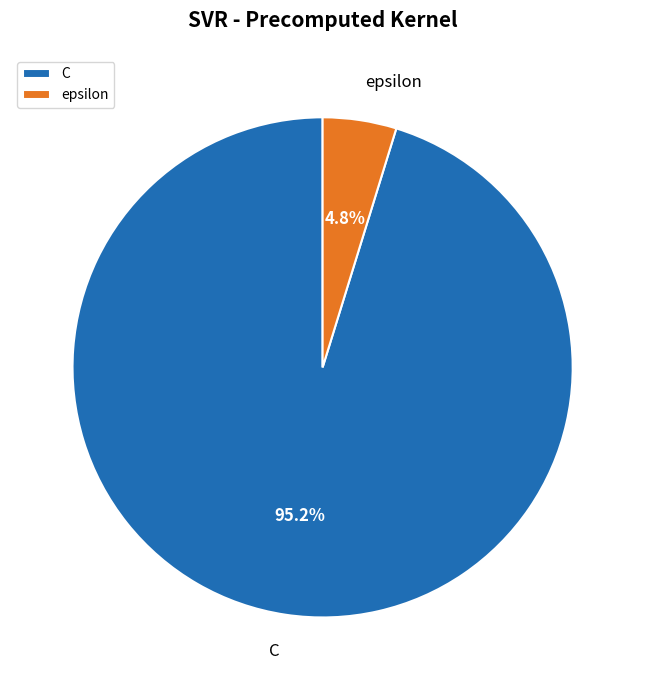

Is there any slice that represents more than half of the pie?

Yes